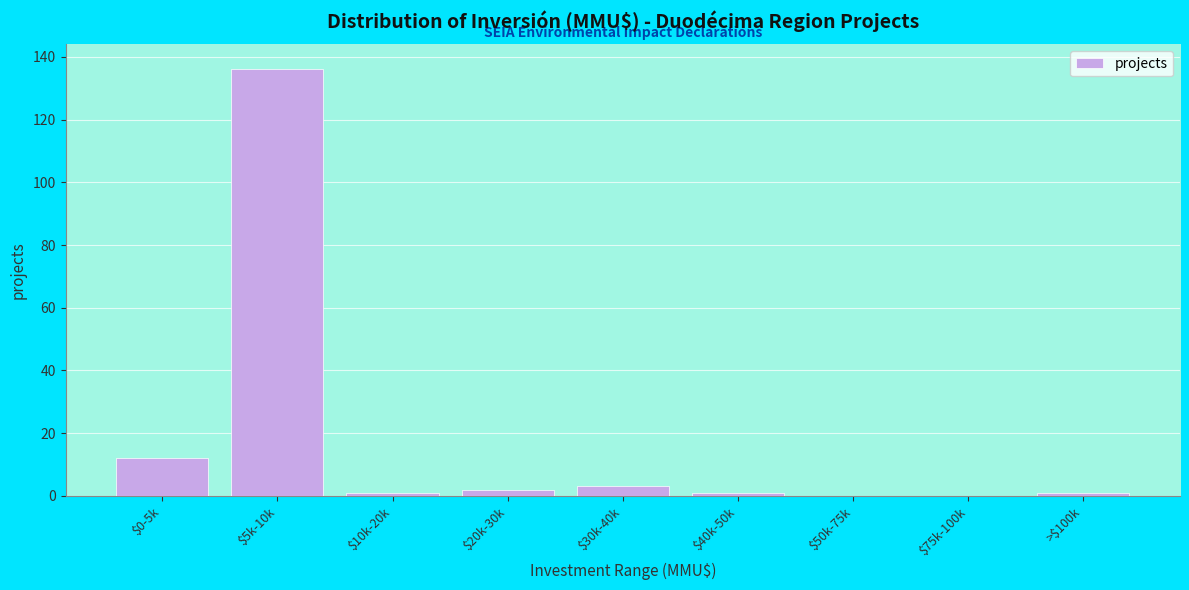

The chart shows a value of 12 at $0-5k. True or false?

True